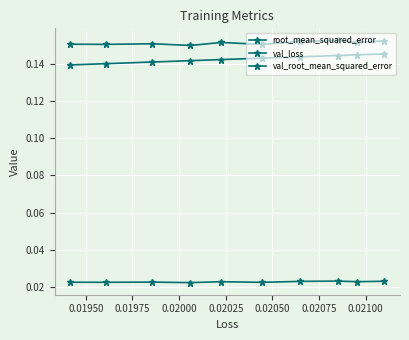

How many distinct data groups are displayed?

3